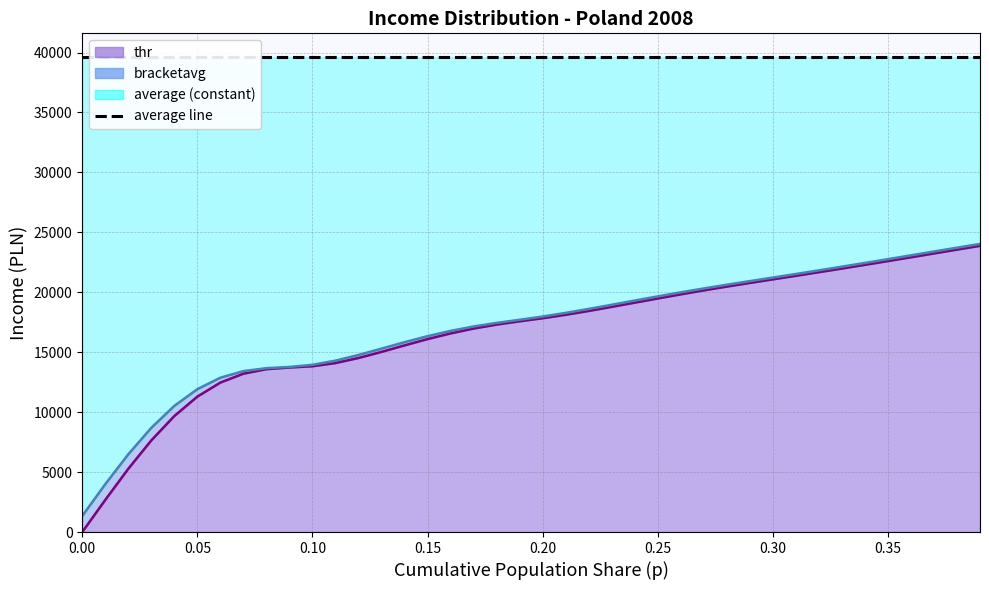

Where does the thr series first go above 17835?

0.20